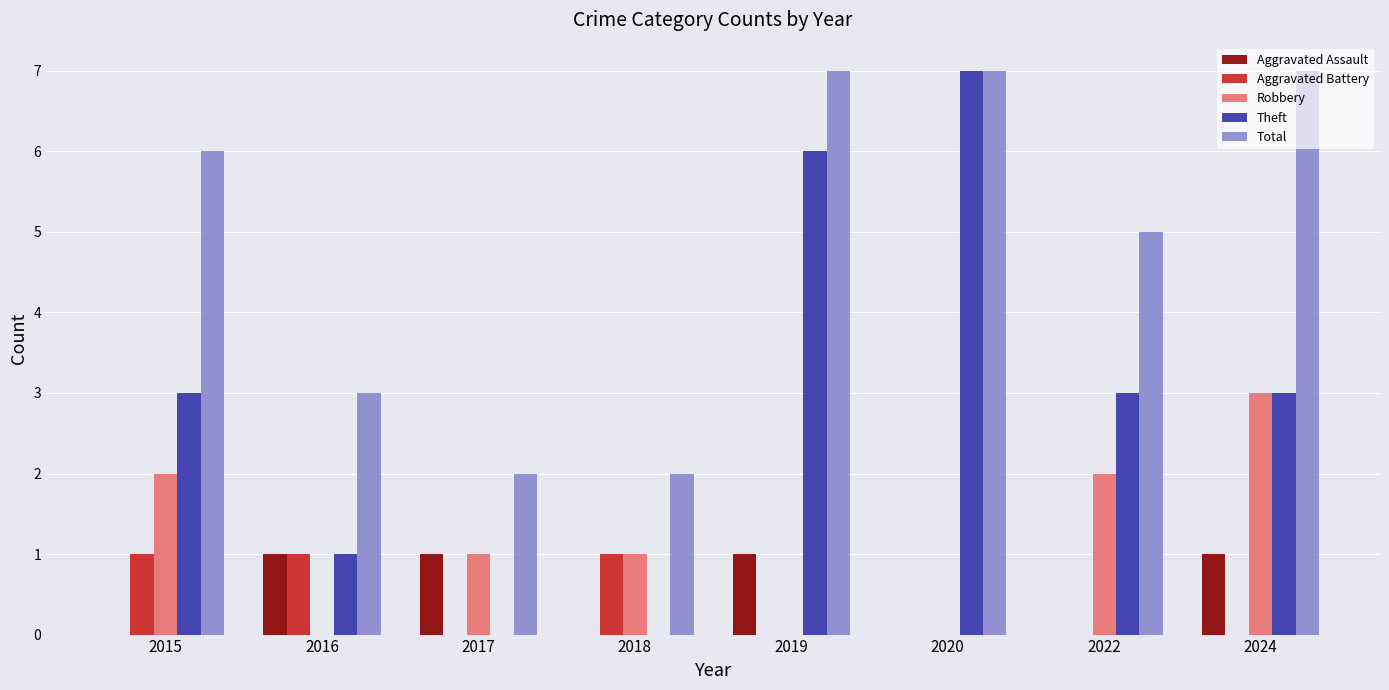

Reading left to right, what are all the values shown in this chart?

Aggravated Assault: 0	1	1	0	1	0	0	1
Aggravated Battery: 1	1	0	1	0	0	0	0
Robbery: 2	0	1	1	0	0	2	3
Theft: 3	1	0	0	6	7	3	3
Total: 6	3	2	2	7	7	5	7